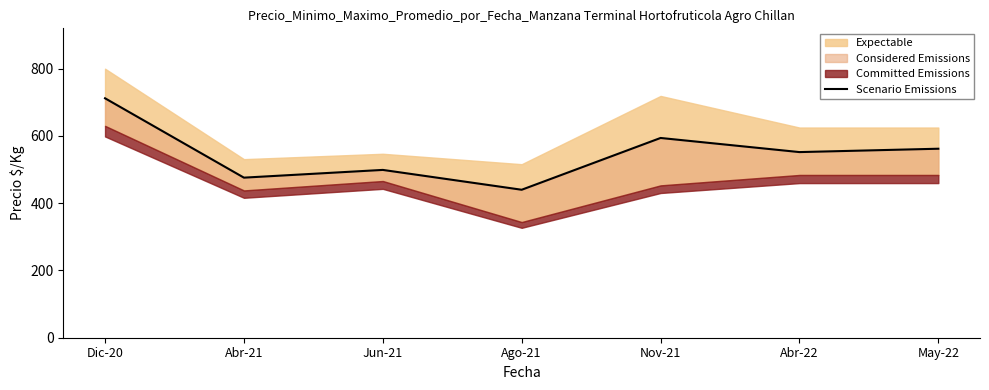

At which category does the data reach its first local valley?

Abr-21